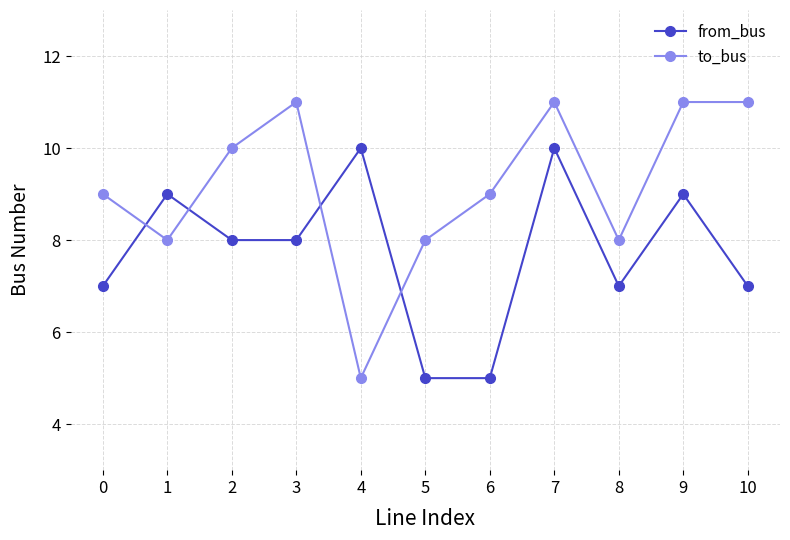

Which series has the largest range (max minus min)?

to_bus